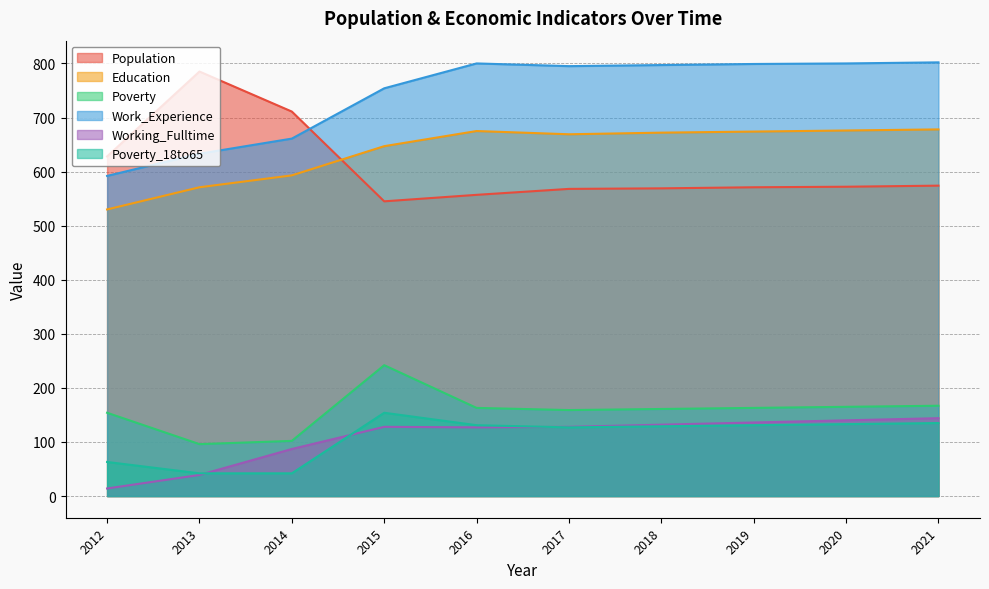

Which has a higher value, 2016 or 2012?

2012